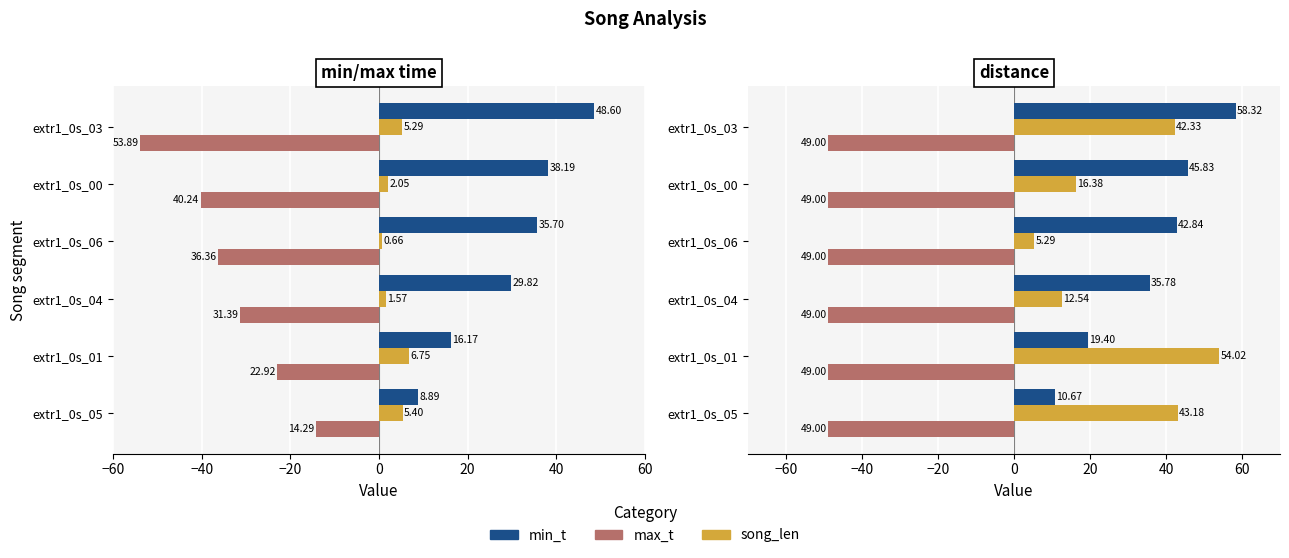

At how many categories does at least one series exceed 11?

6